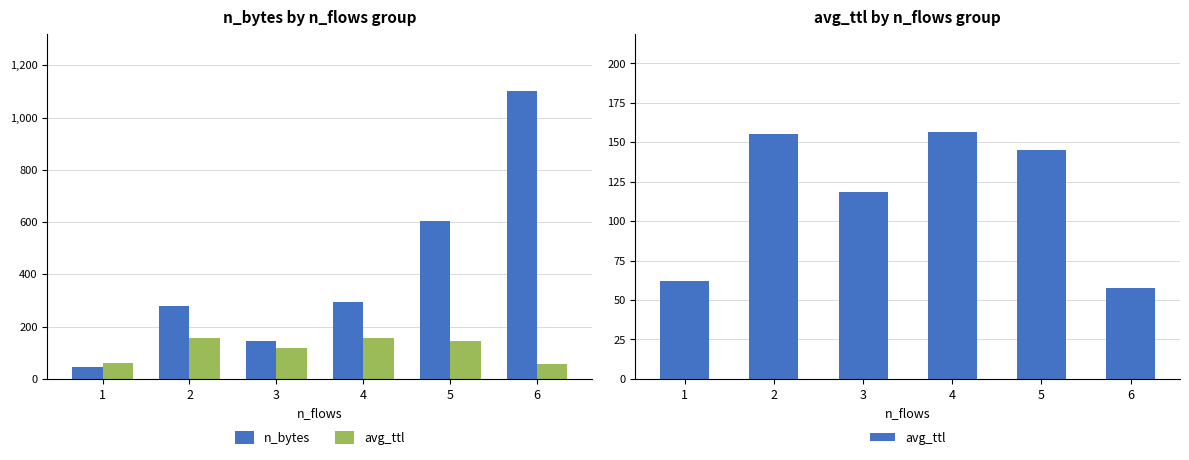

Where does the avg_ttl series first go above 145?

2